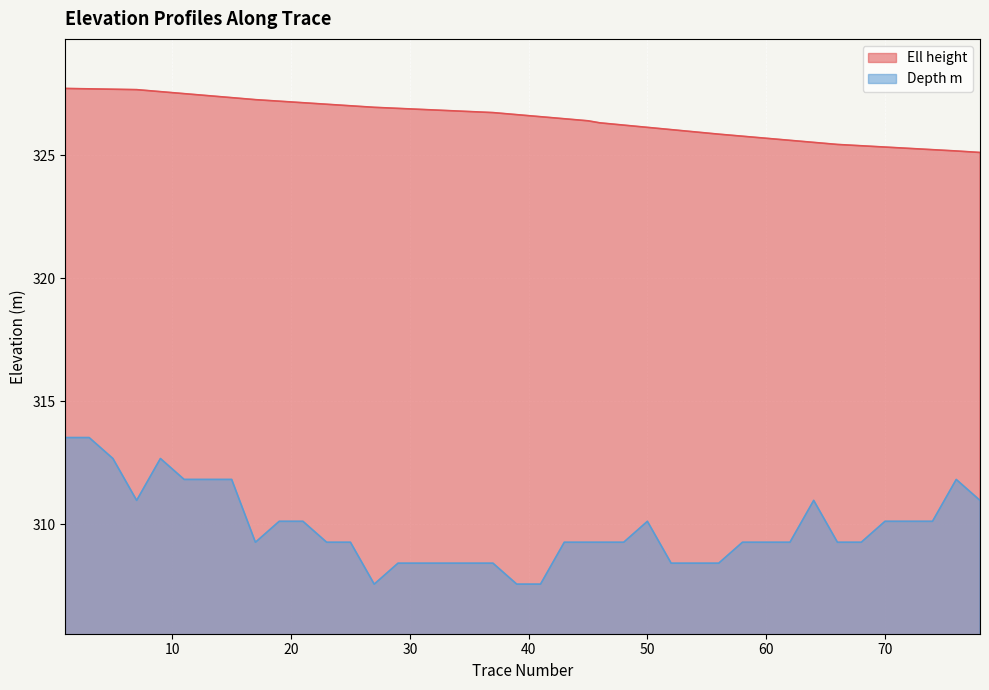

What is the average value of the Depth m series?

309.9